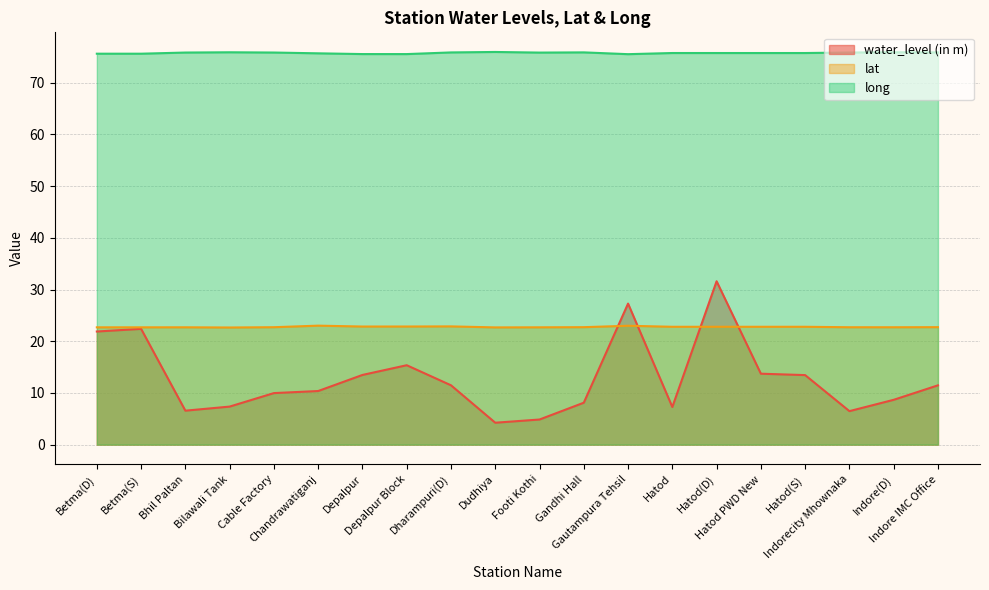

What is the difference between the lat values at Gandhi Hall and Hatod PWD New?

0.1